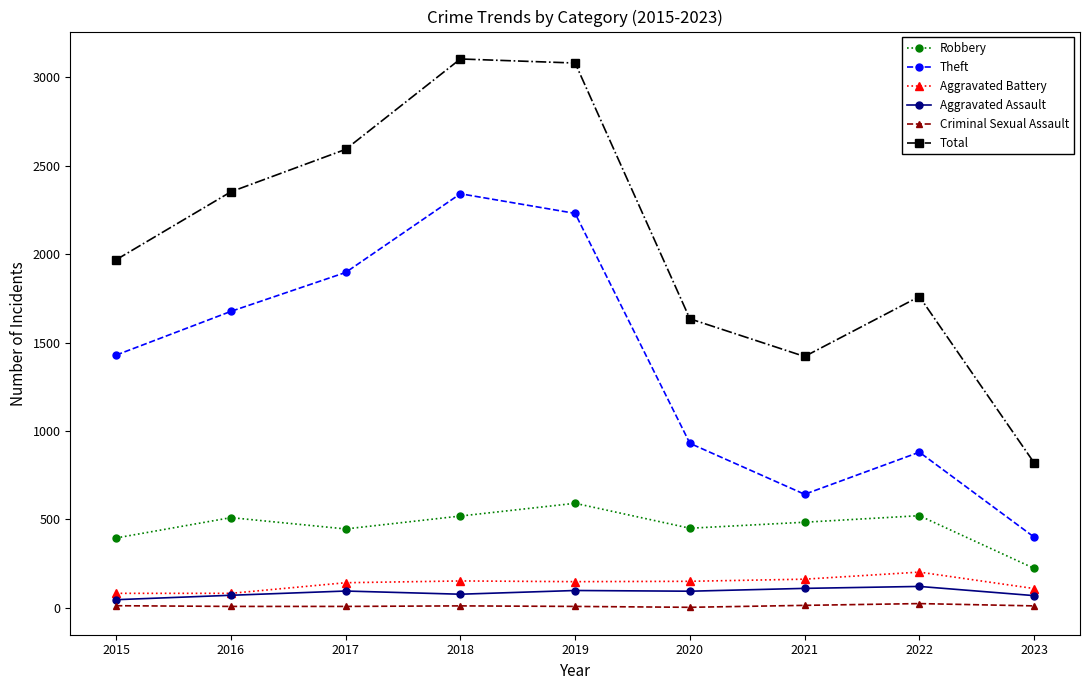

How many interior local peaks does the Theft series have?

2